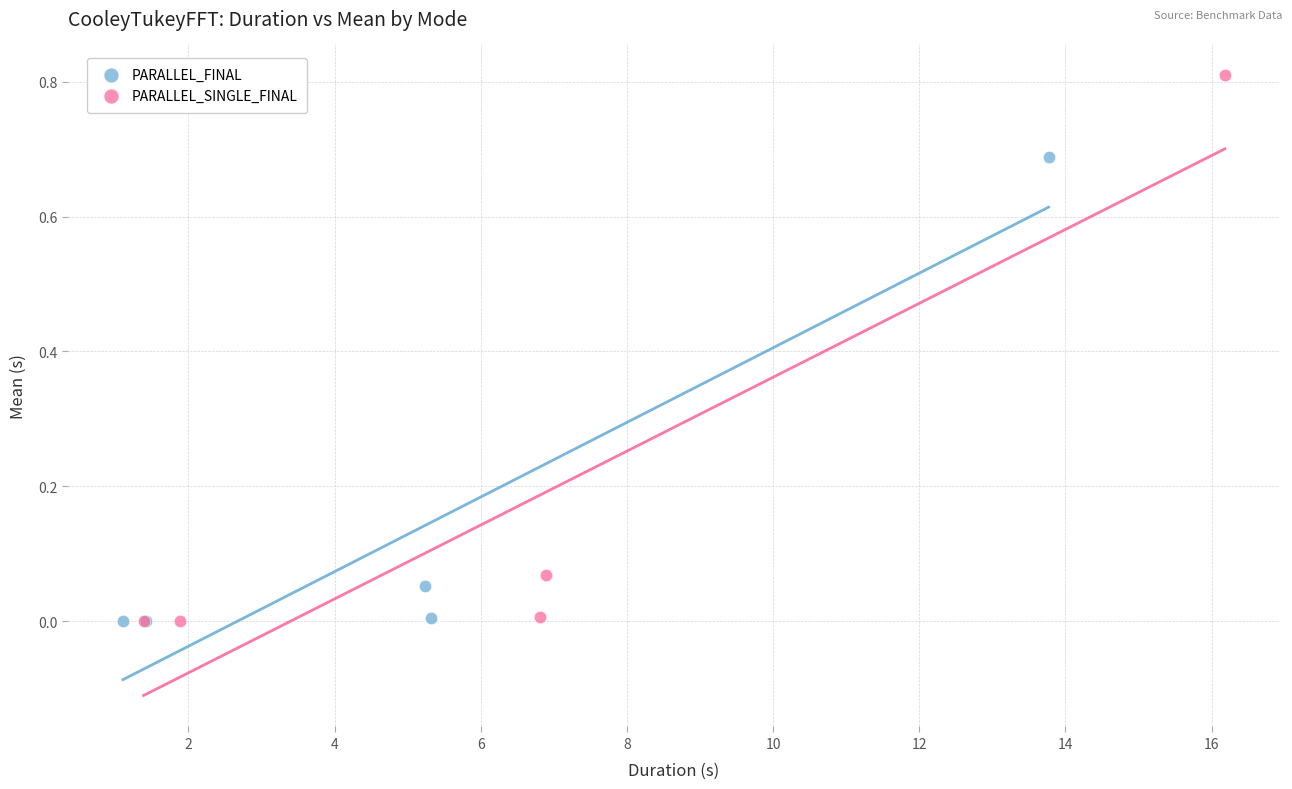

Which series contains the highest Y value?

PARALLEL_SINGLE_FINAL